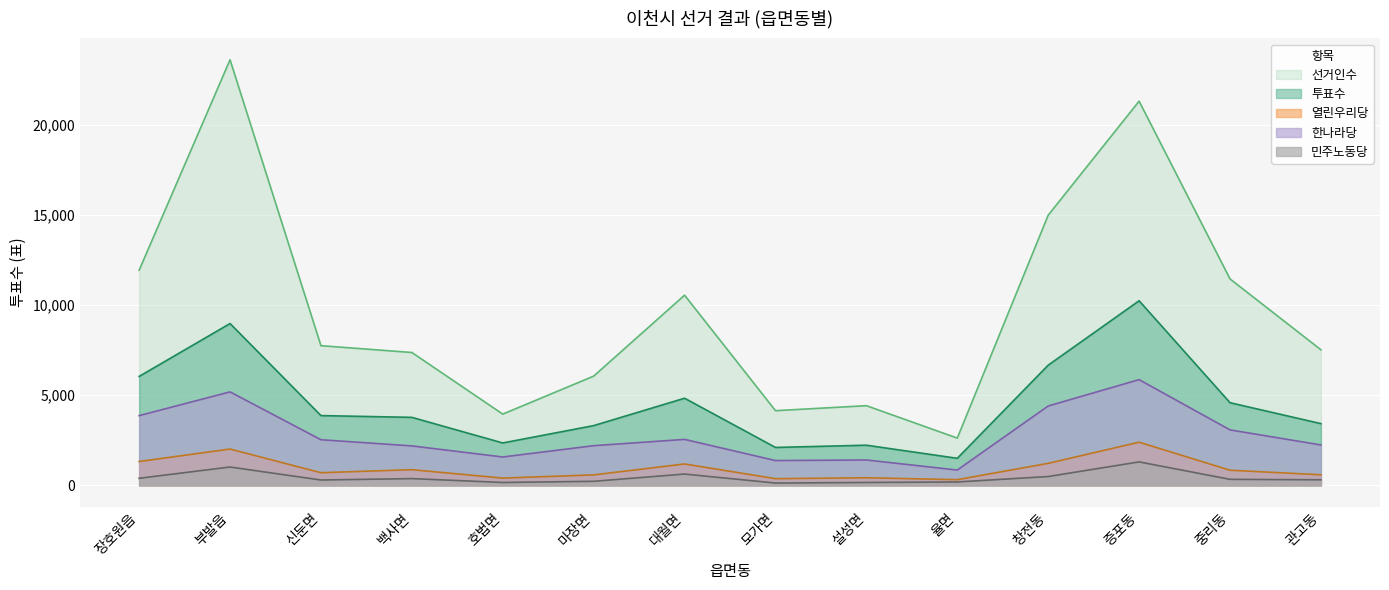

The value of 투표수 at 창전동 is 4322. True or false?

False